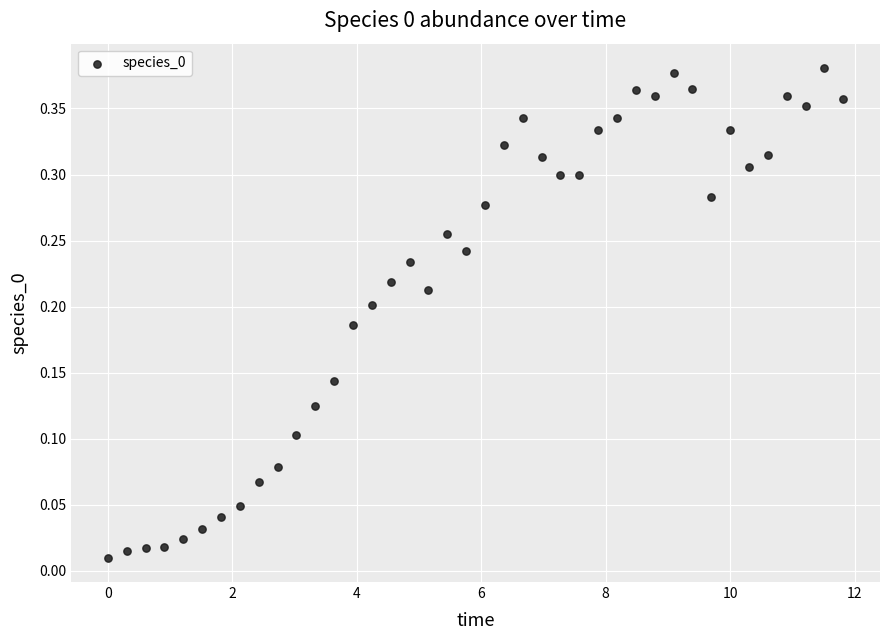

What is the range of X values (max minus min)?

11.8